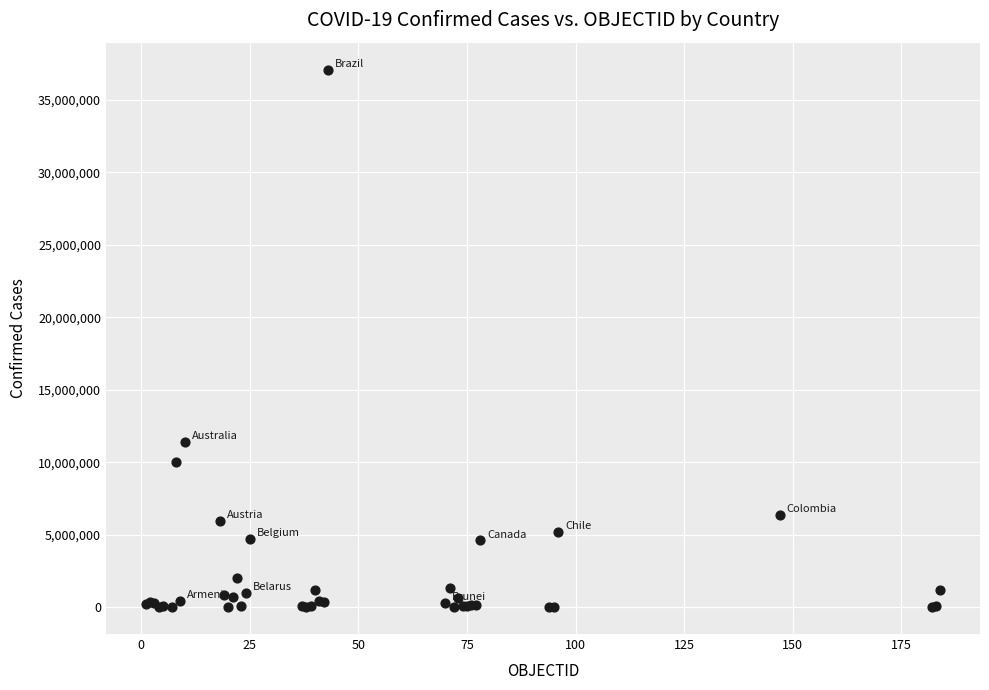

What Y value in the scatter plot is closest to 18546677?

11401996